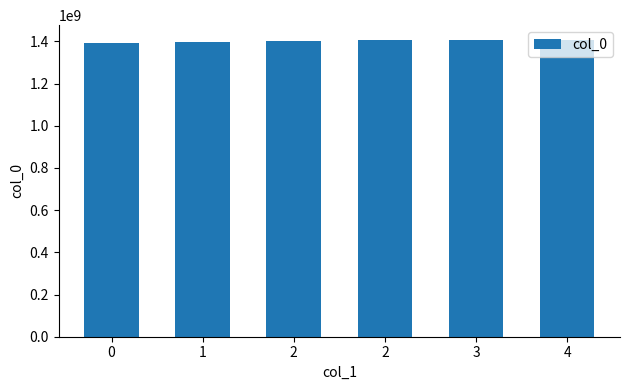

What is the sum of the values at 4 and 2?

2809519691